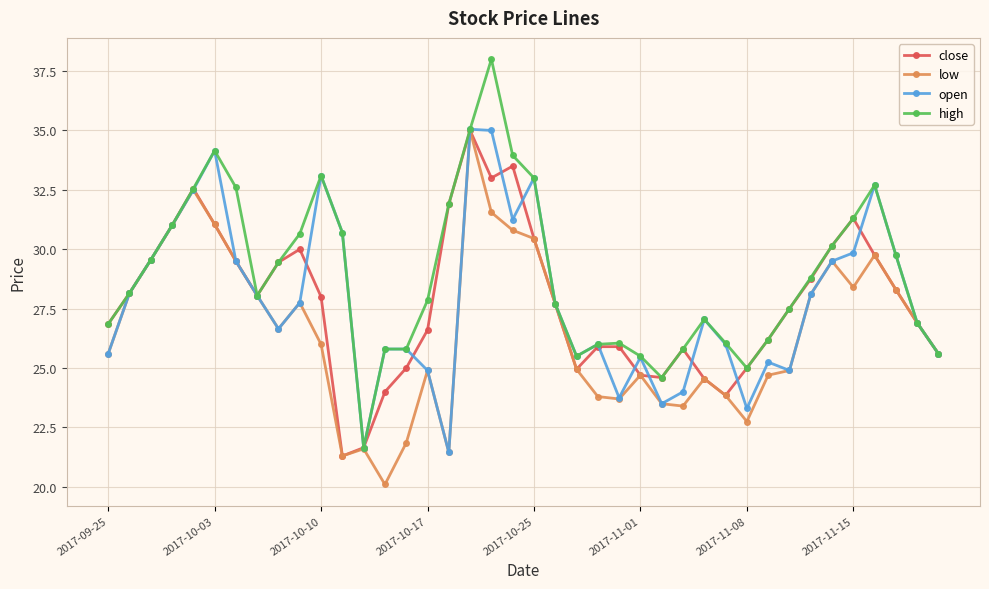

Which series has the largest total across all categories?

high